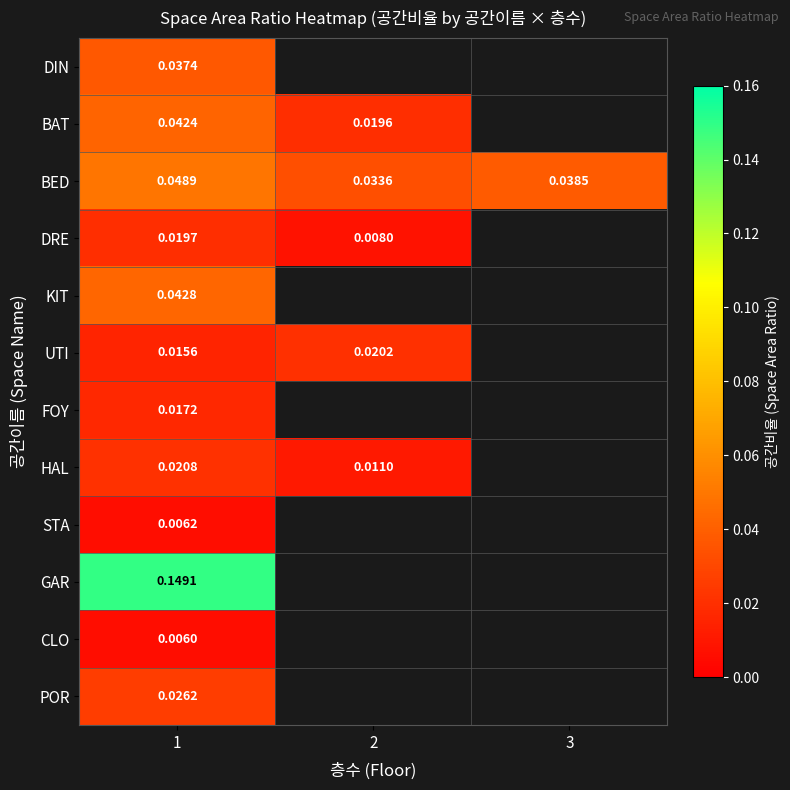

At how many categories does at least one series exceed 0?

3